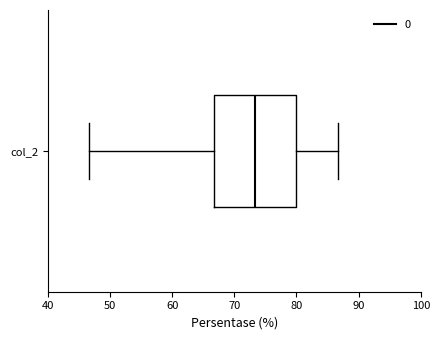

Read this box plot against the x-axis: the position of the median line, the range covered by the box, and the ends of both whiskers. The values are not printed on the chart, so give them approximately, as read against the axis.

median 73, box 67 to 80, whiskers 47 to 87